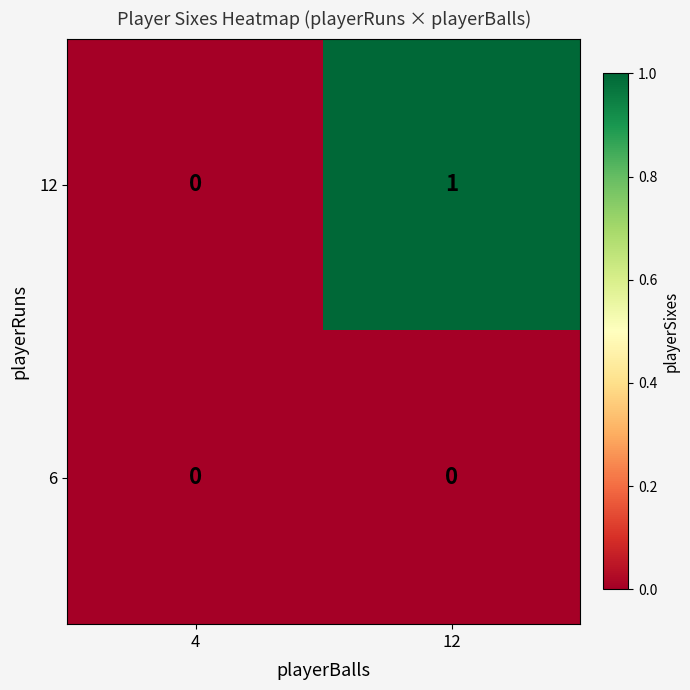

Which series has the largest range (max minus min)?

12